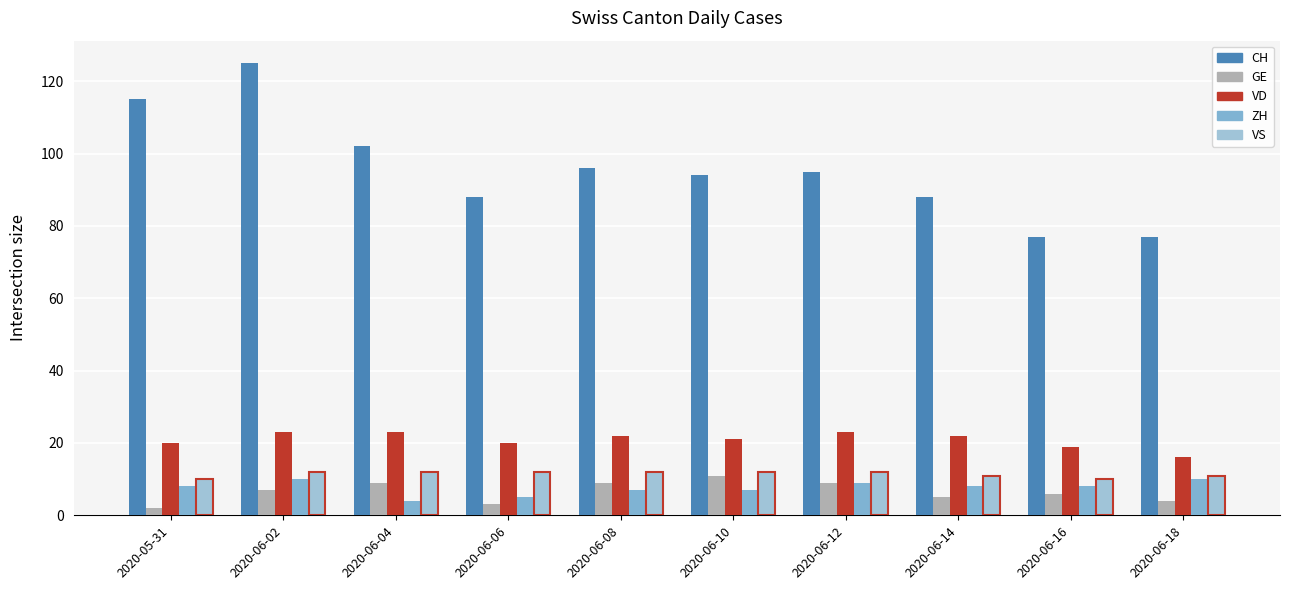

What is the difference between the maximum and second lowest values in the GE series?

8